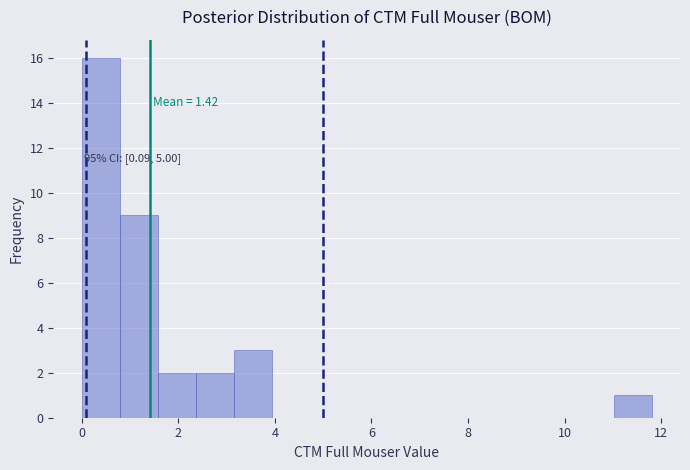

Around what value on the x-axis is the tallest bar? Give the approximate position of its centre, as read against the axis.

0.4